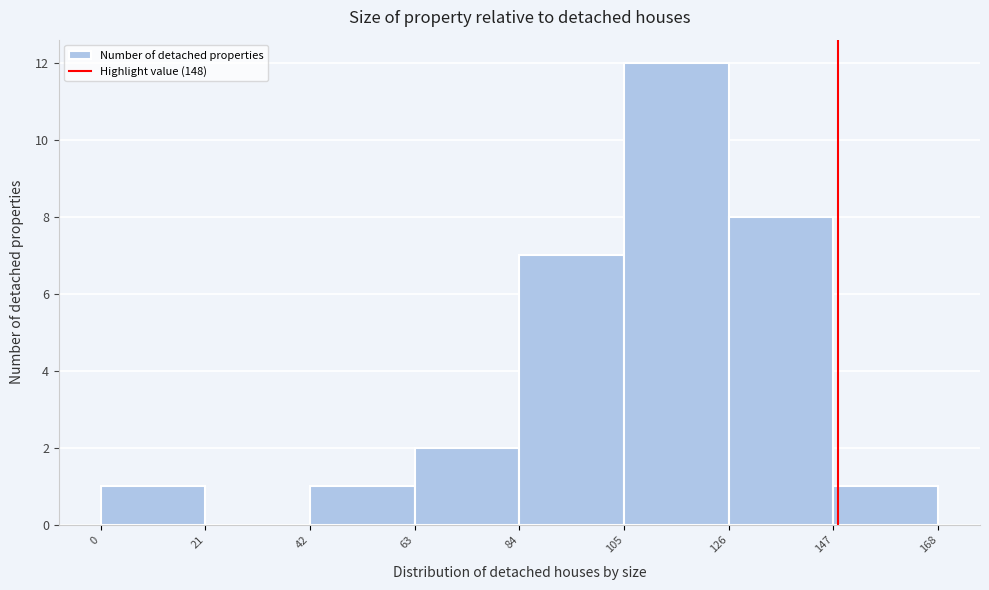

Reading left to right, list every bar in this chart as the range it spans on the x-axis followed by its height. The values are not printed on the chart, so give them approximately, as read against the axis.

0 to 21: 1
21 to 42: 0
42 to 63: 1
63 to 84: 2
84 to 105: 7
105 to 126: 12
126 to 147: 8
147 to 168: 1